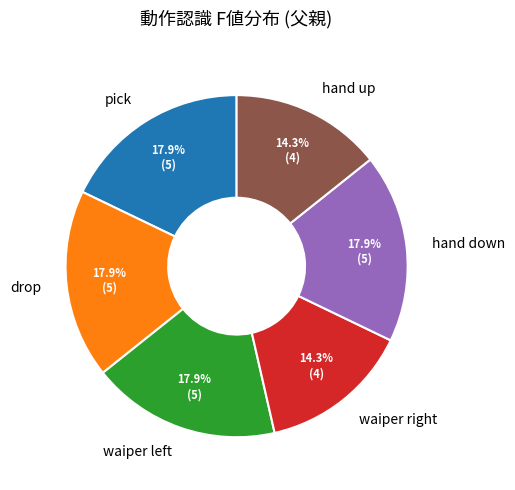

Is drop the majority of the pie?

No